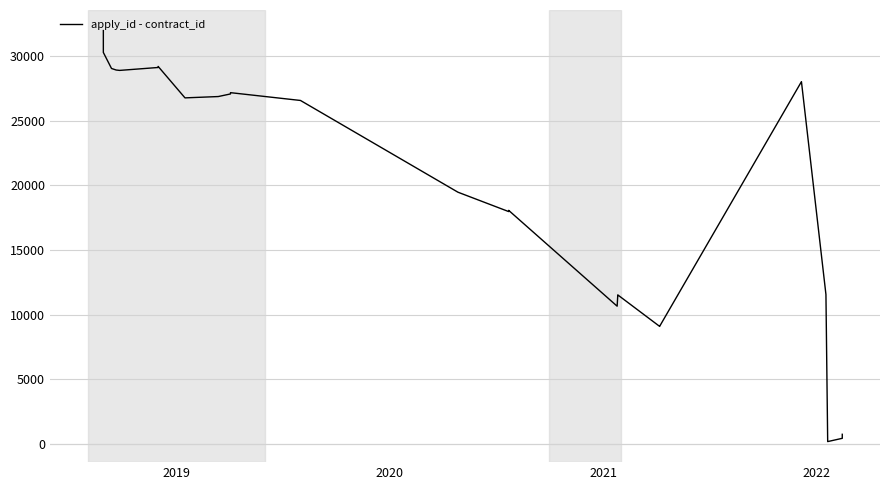

True or false: the data shows 46904 at 6.

False